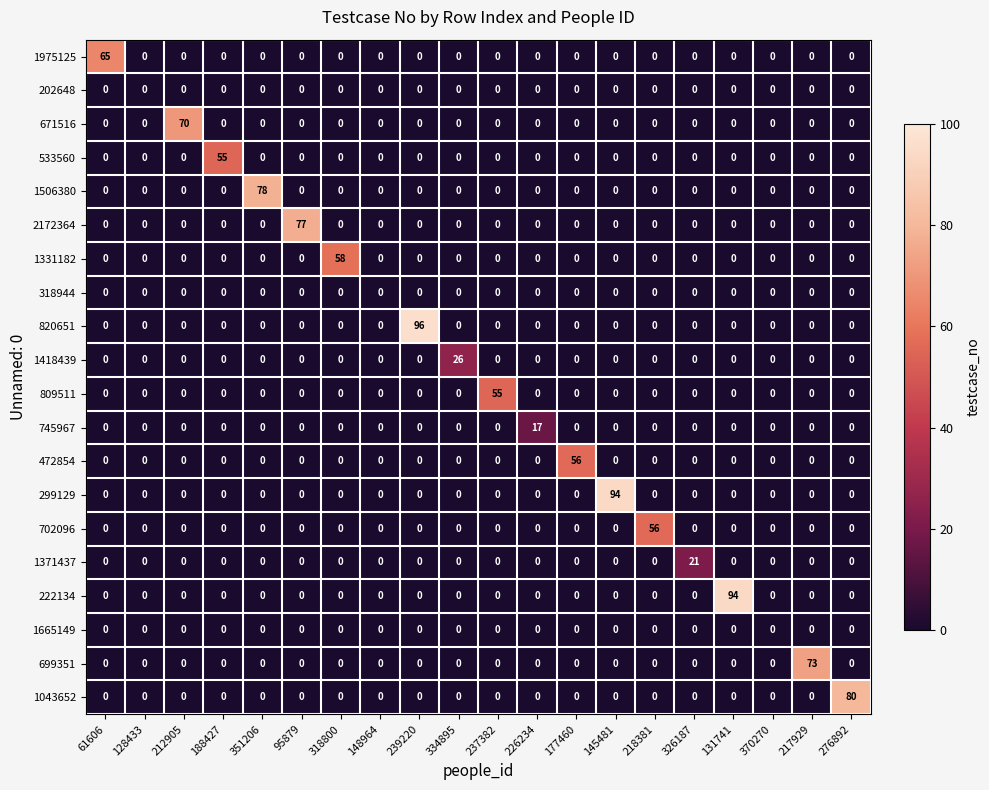

What is the maximum value for 533560?

55